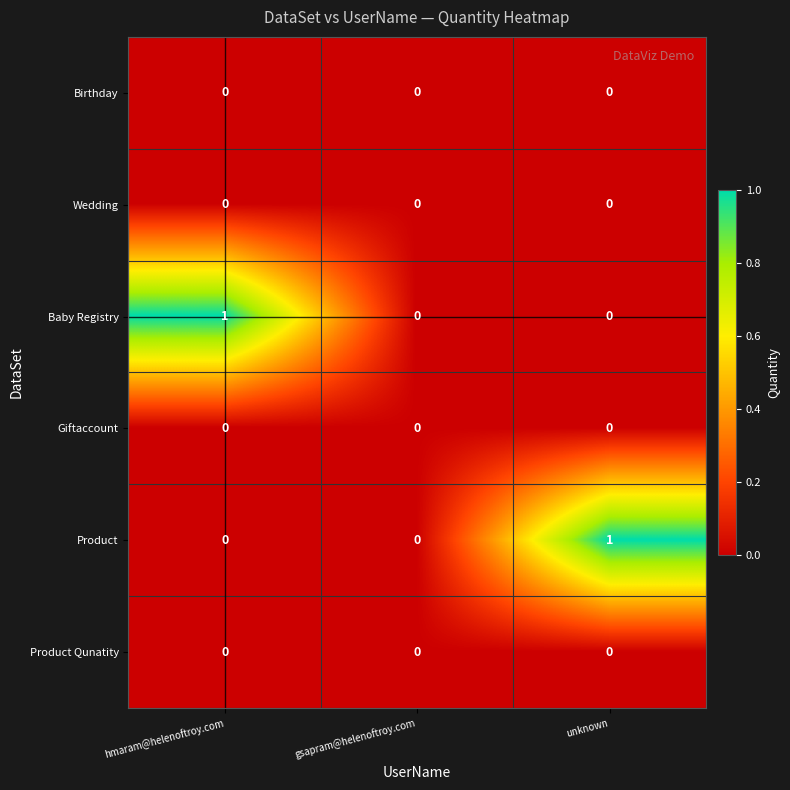

What is the maximum value shown in the chart?

1